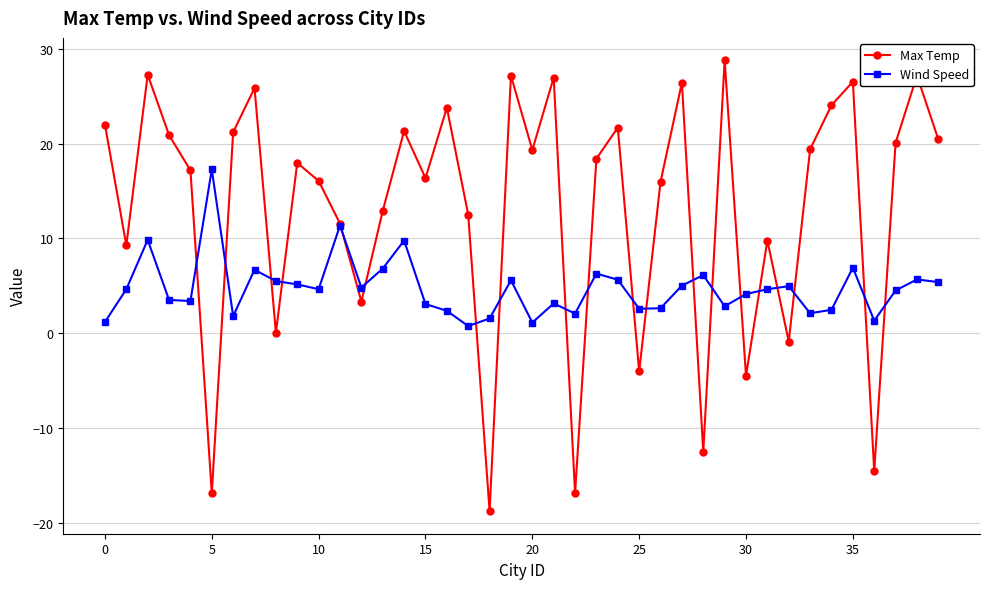

Does the chart display data point markers on the line(s)?

Yes